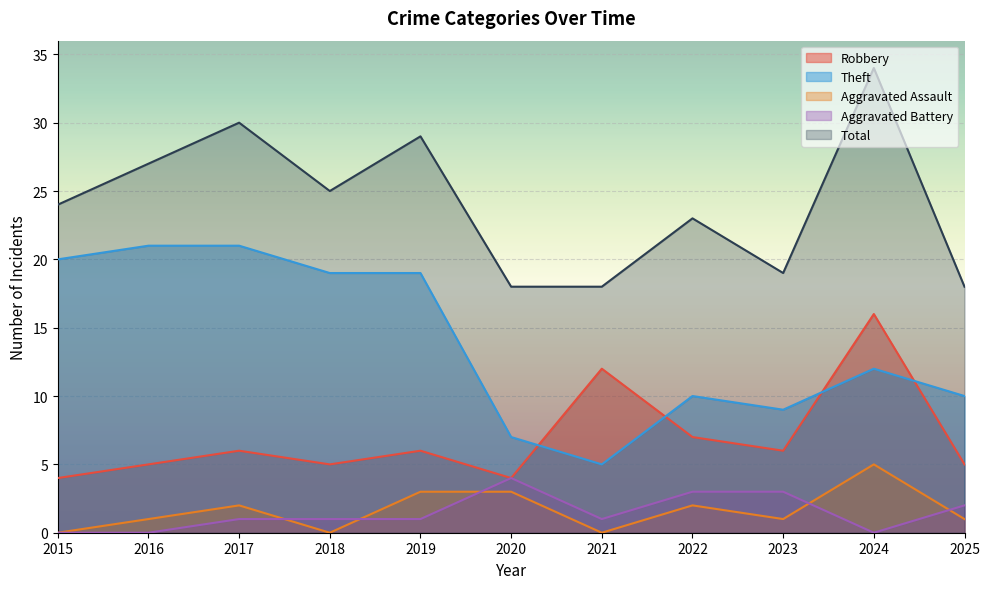

How many interior local valleys does the Aggravated Assault series have?

3